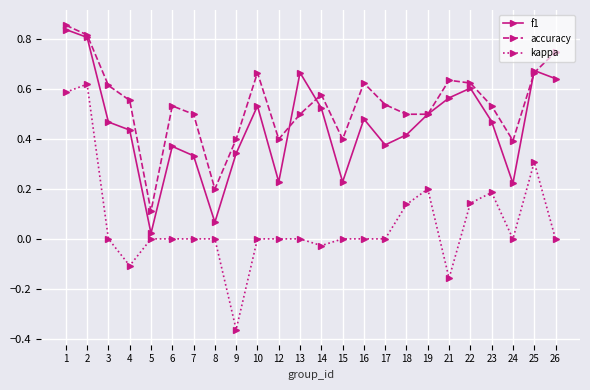

At which category does accuracy reach its first local peak?

6